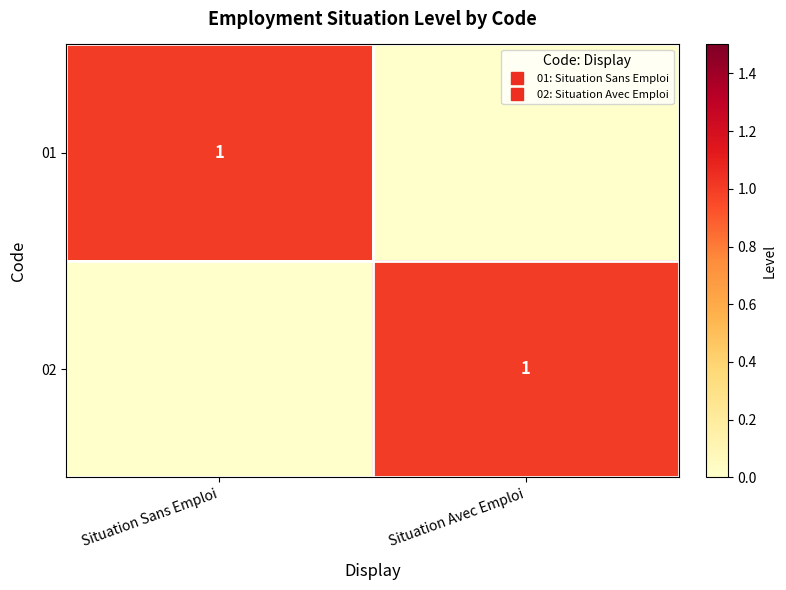

Which category has the lowest value across all series?

Situation Avec Emploi